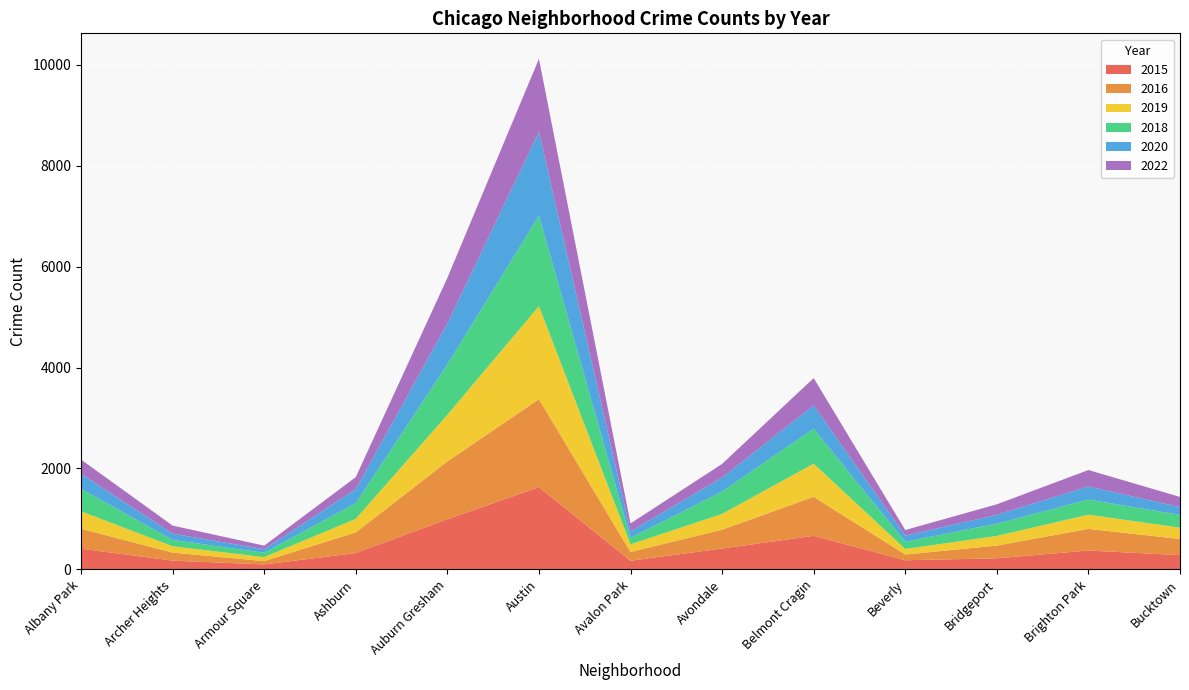

Reading right to left, what are all the values shown in this chart?

2015: 283	374	220	181	665	414	172	1629	994	324	99	174	410
2016: 320	429	252	114	773	373	173	1744	1145	410	66	159	396
2019: 224	282	191	110	657	312	152	1843	924	268	78	126	345
2018: 253	298	244	142	693	444	127	1792	997	311	87	125	444
2020: 155	261	175	122	462	276	131	1661	811	278	69	125	299
2022: 201	325	208	111	540	271	156	1446	903	237	72	159	282